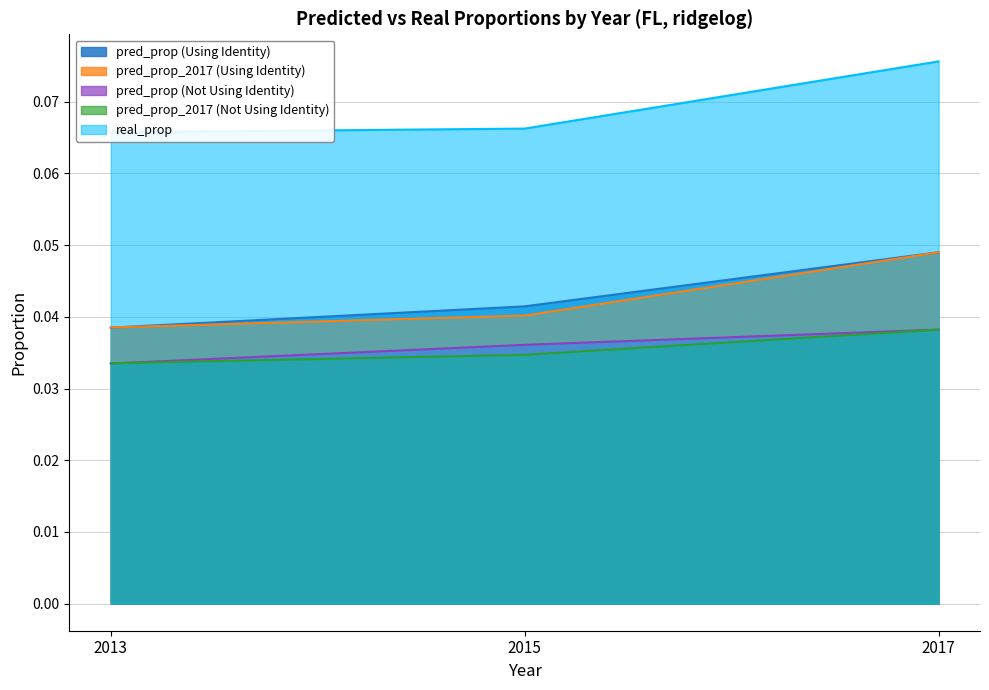

The value of real_prop at 2017 is 0.1. True or false?

True